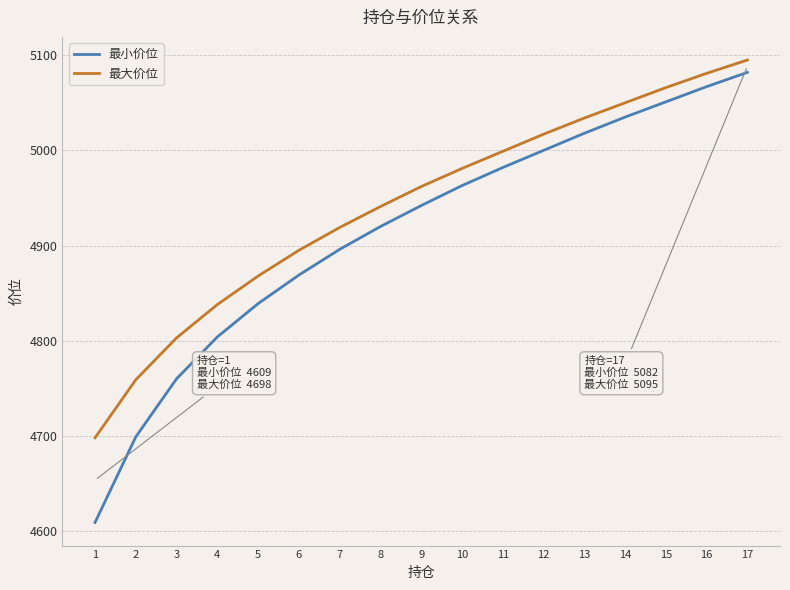

Which series has the largest range (max minus min)?

最小价位